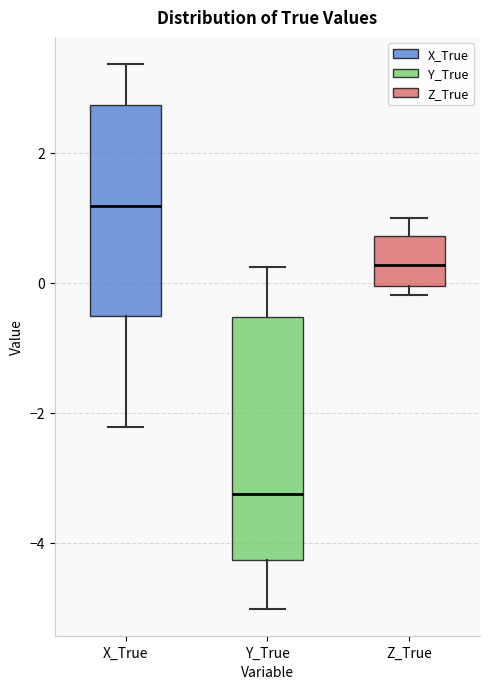

Reading left to right, transcribe this box plot: for each box, give where its median line is, the range the box spans, and where its two whiskers end, as read against the y-axis. The values are not printed on the chart, so give them approximately, as read against the axis.

X_True: median 1.2, box -0.6 to 2.8, whiskers -2.2 to 3.4
Y_True: median -3.2, box -4.2 to -0.6, whiskers -5.0 to 0.2
Z_True: median 0.2, box 0.0 to 0.8, whiskers -0.2 to 1.0